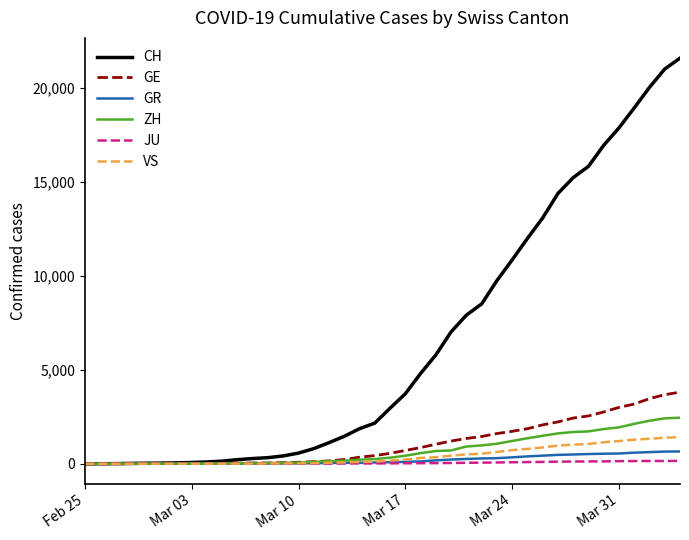

What are all the series names shown in the legend?

CH, GE, GR, ZH, JU, VS